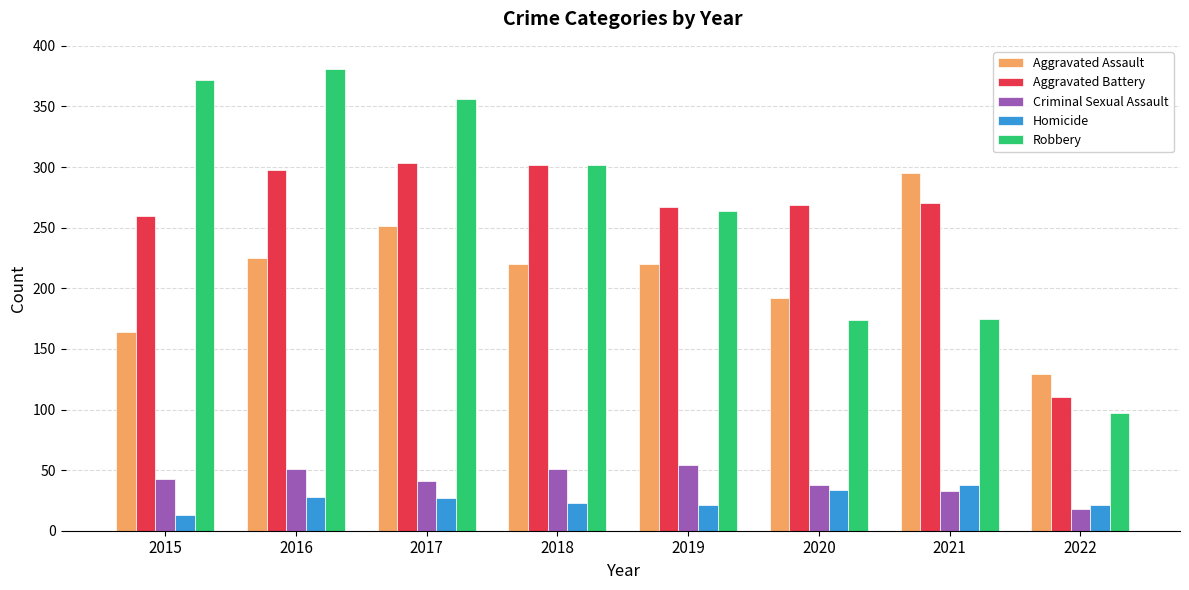

What is the difference between the highest and lowest values at 2016?

353